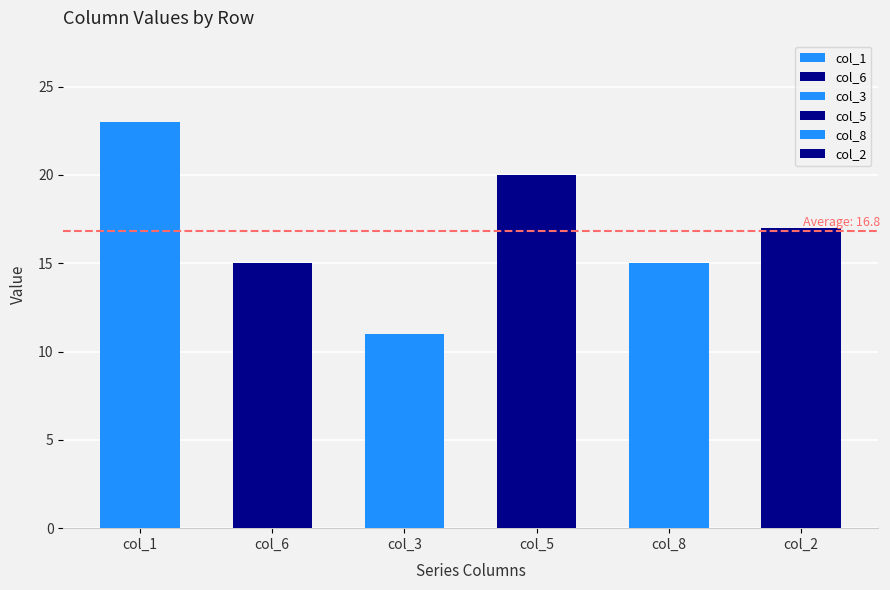

Reading left to right, list all the values displayed in this chart.

col_1: row_0=0	row_1=0	row_2=8	row_3=2	row_4=0	row_5=7	row_6=0	row_7=0	row_8=6
col_6: row_0=3	row_1=0	row_2=0	row_3=0	row_4=0	row_5=2	row_6=4	row_7=6	row_8=0
col_3: row_0=7	row_1=0	row_2=0	row_3=3	row_4=0	row_5=0	row_6=0	row_7=1	row_8=0
col_5: row_0=0	row_1=4	row_2=9	row_3=0	row_4=0	row_5=0	row_6=0	row_7=7	row_8=0
col_8: row_0=0	row_1=9	row_2=0	row_3=0	row_4=0	row_5=1	row_6=0	row_7=5	row_8=0
col_2: row_0=0	row_1=0	row_2=0	row_3=0	row_4=0	row_5=0	row_6=8	row_7=0	row_8=9